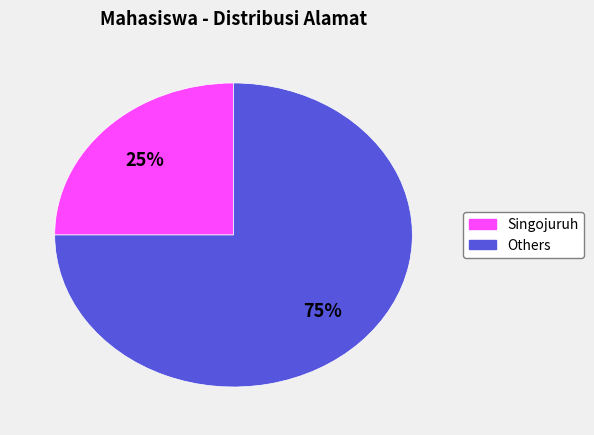

How many segments does this pie chart have?

2